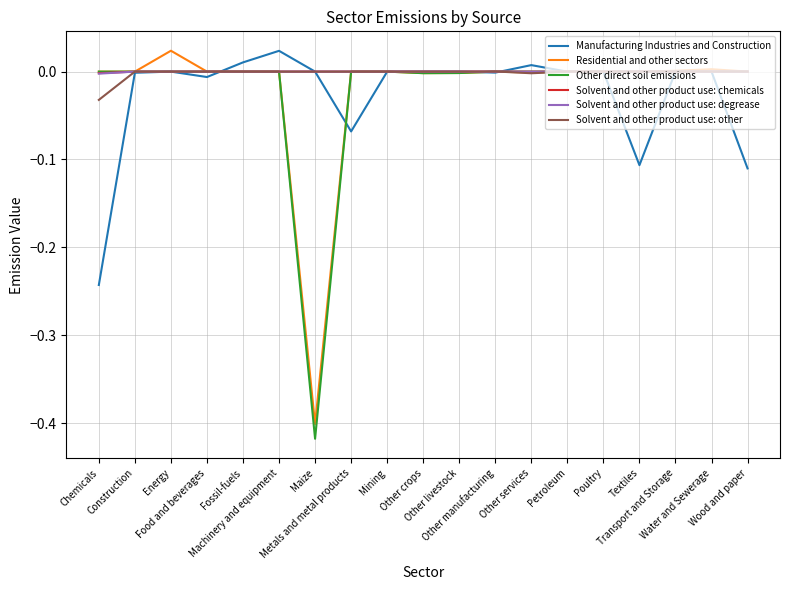

What is the sum of all Manufacturing Industries and Construction values?

-0.5